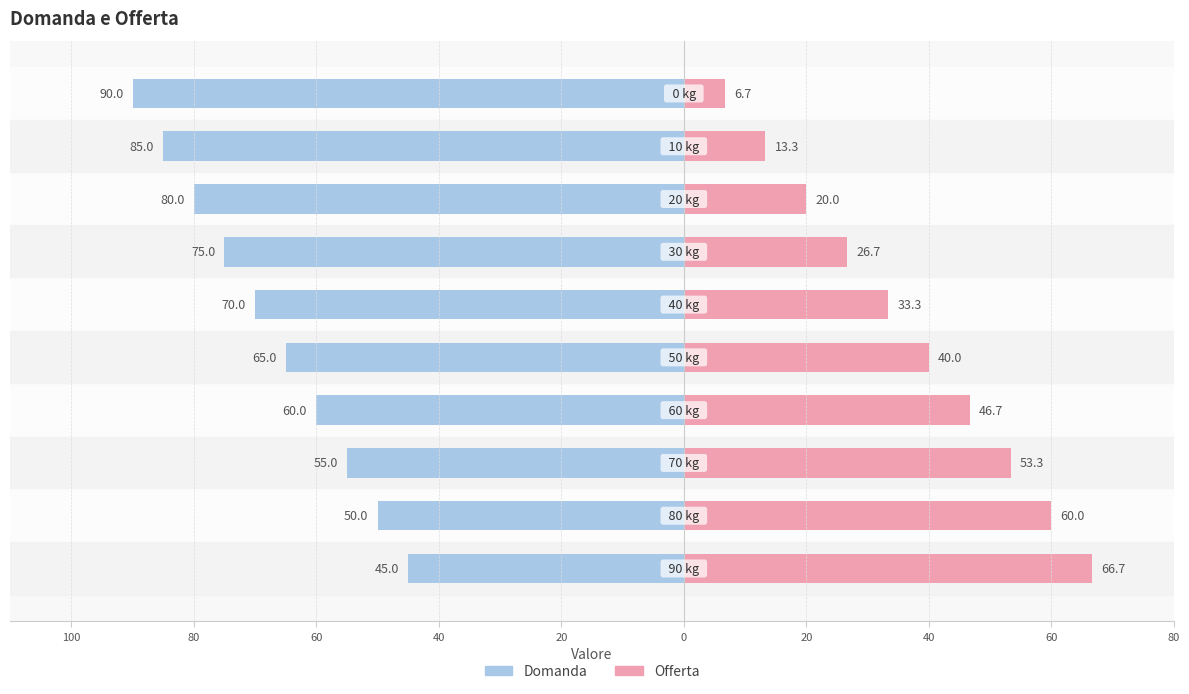

Reading left to right, list all the values displayed in this chart.

Domanda: -90.0	-85.0	-80.0	-75.0	-70.0	-65.0	-60.0	-55.0	-50.0	-45.0
Offerta: 6.7	13.3	20.0	26.7	33.3	40.0	46.7	53.3	60.0	66.7